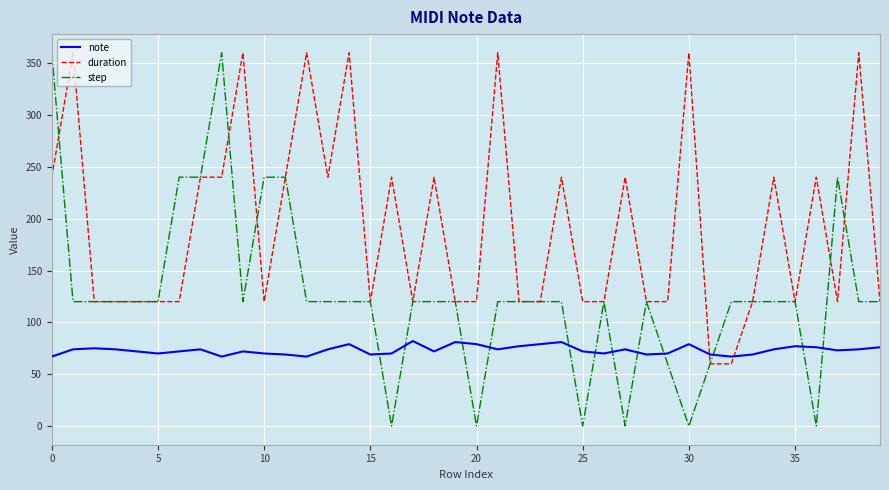

How many intersections are there between note and step?

12